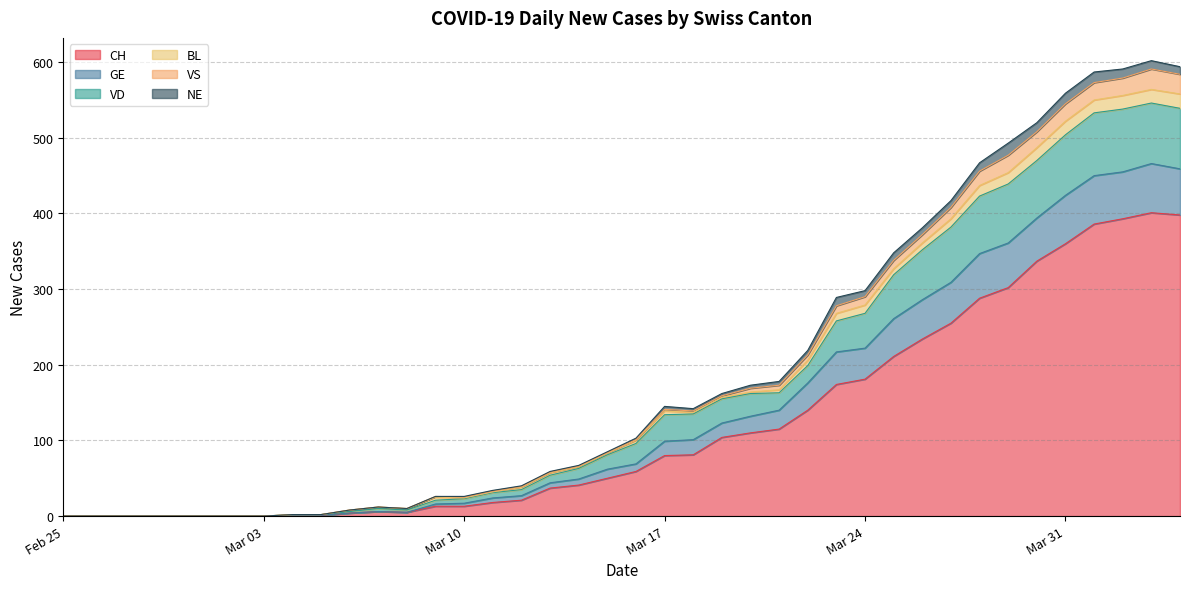

True or false: VS and GE intersect in this chart.

False